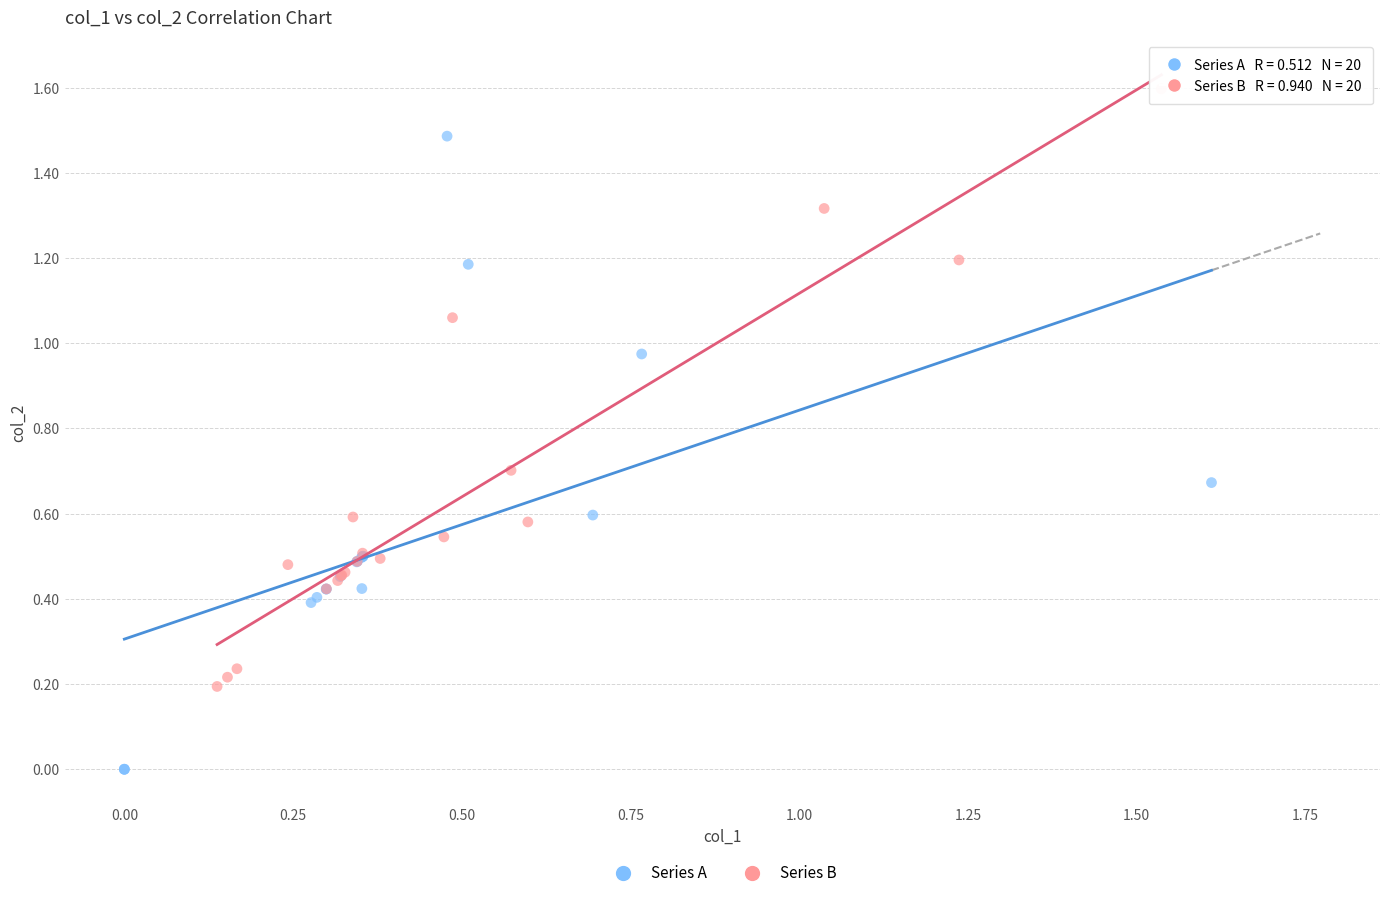

Which series has the widest spread of Y values?

Series A